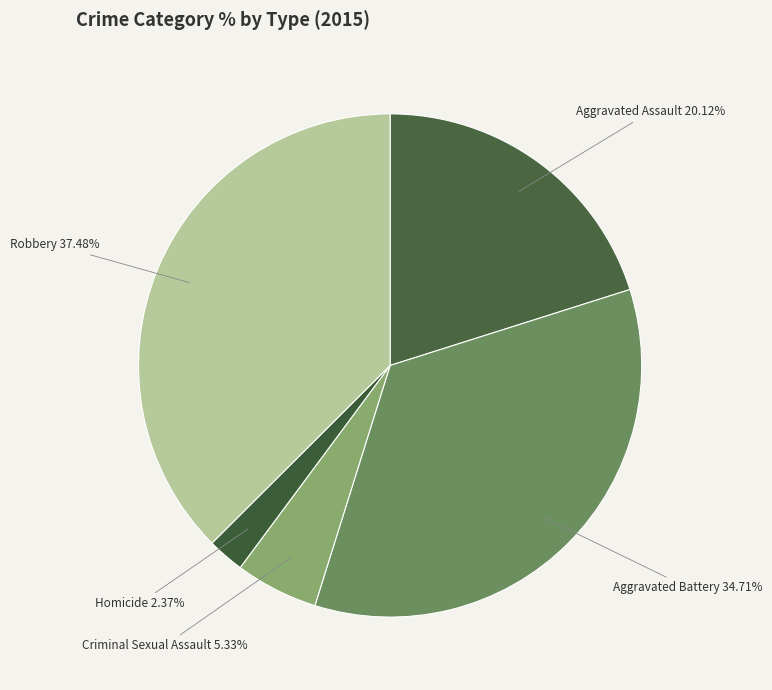

Does Robbery account for over 50% of the chart?

No